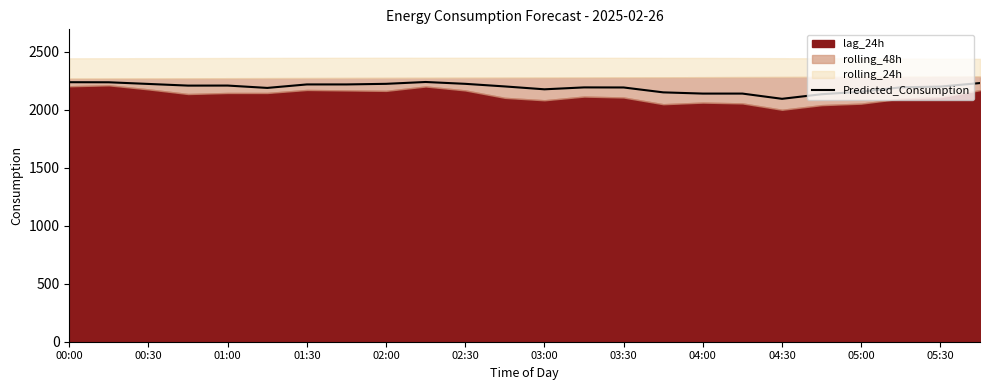

Which has a higher value, 03:30 or 01:30?

01:30